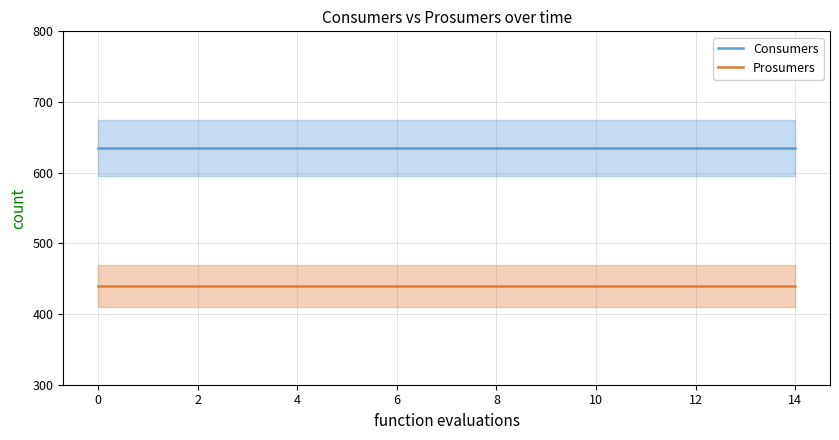

True or false: Consumers and Prosumers intersect in this chart.

False